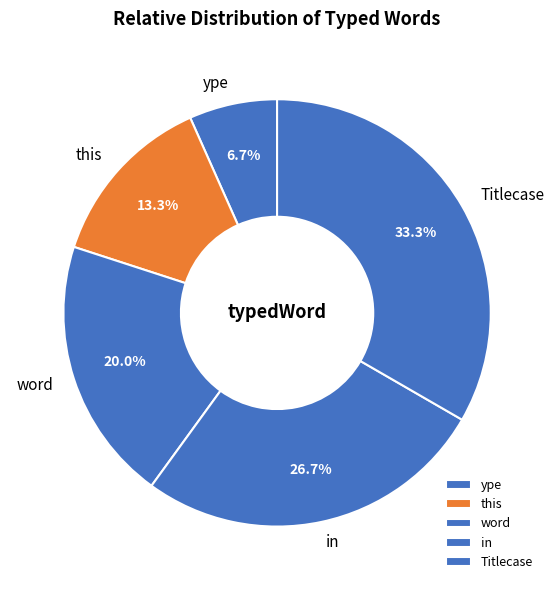

Rank the categories by value from lowest to highest.

ype, this, word, in, Titlecase